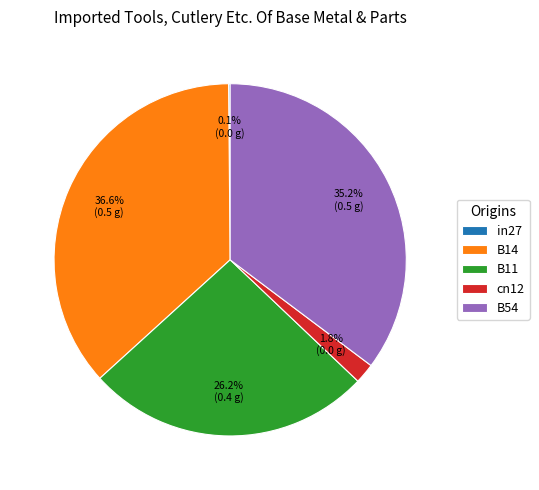

Is it true that B14 is 37% of the pie?

True